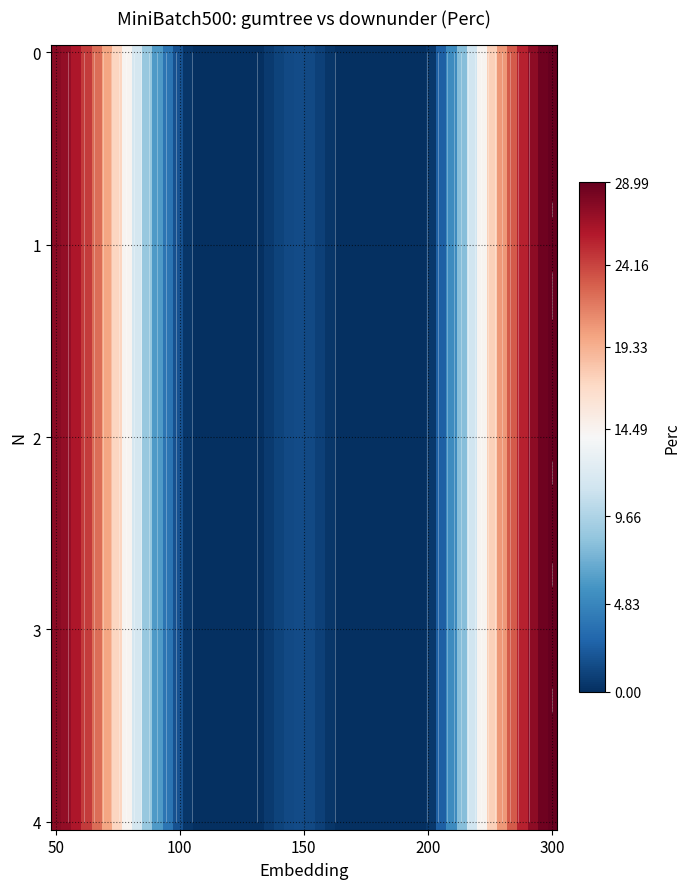

At which label does 1 first exceed 1?

50